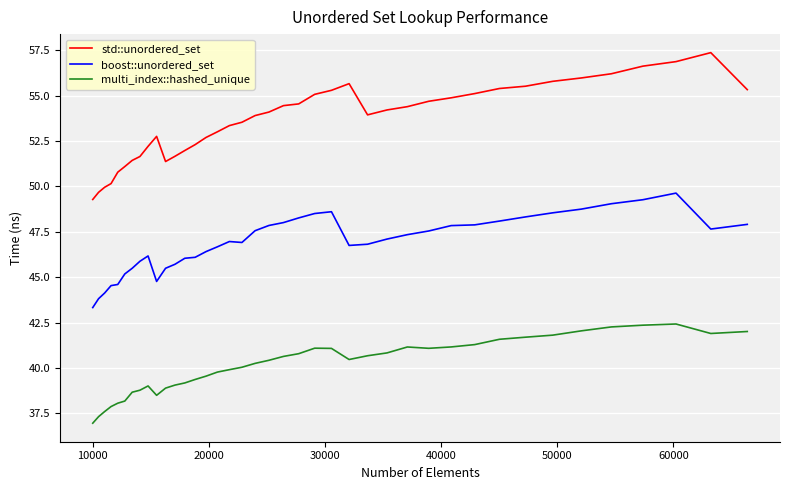

True or false: boost::unordered_set has more than 1 interior local peaks.

True